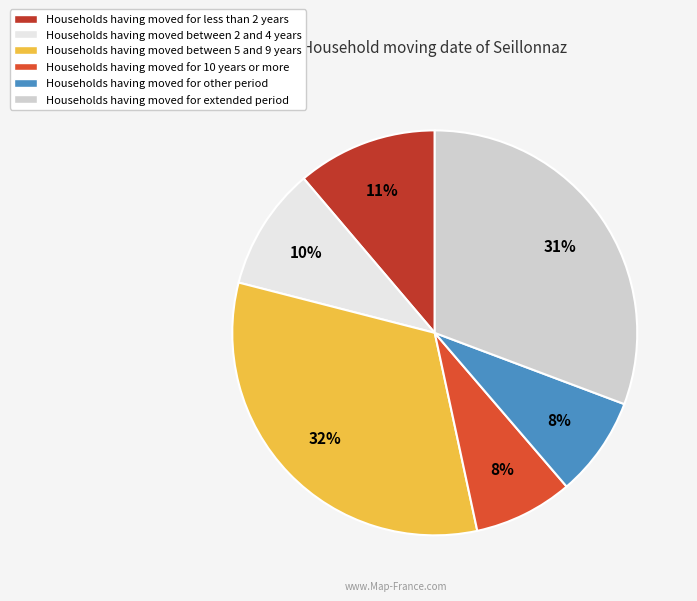

How many segments does this pie chart have?

6